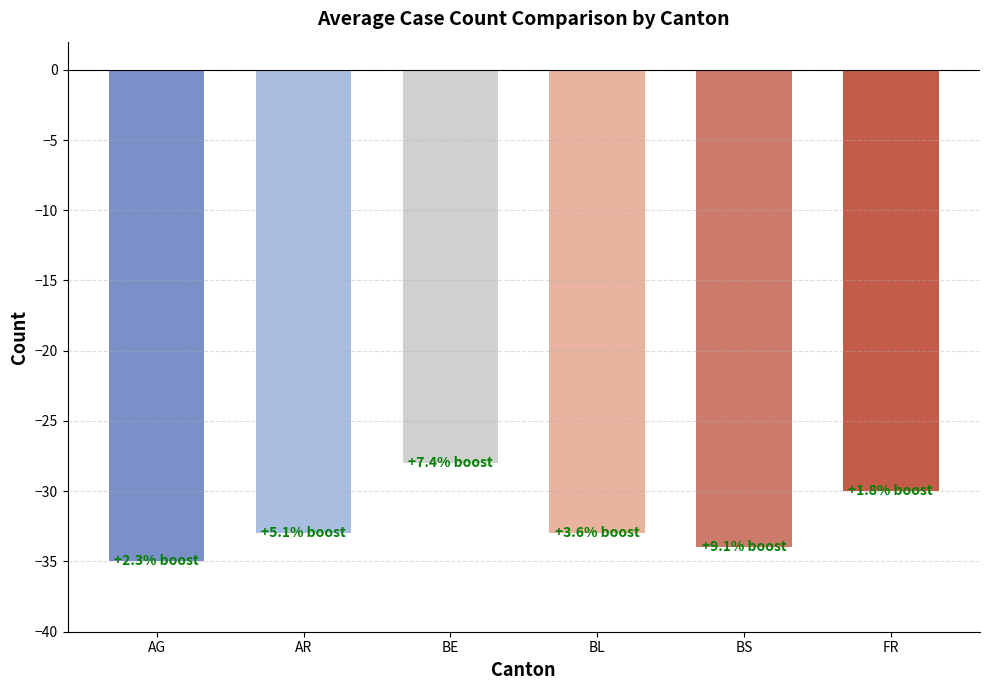

How many values are between -34 and -30?

4